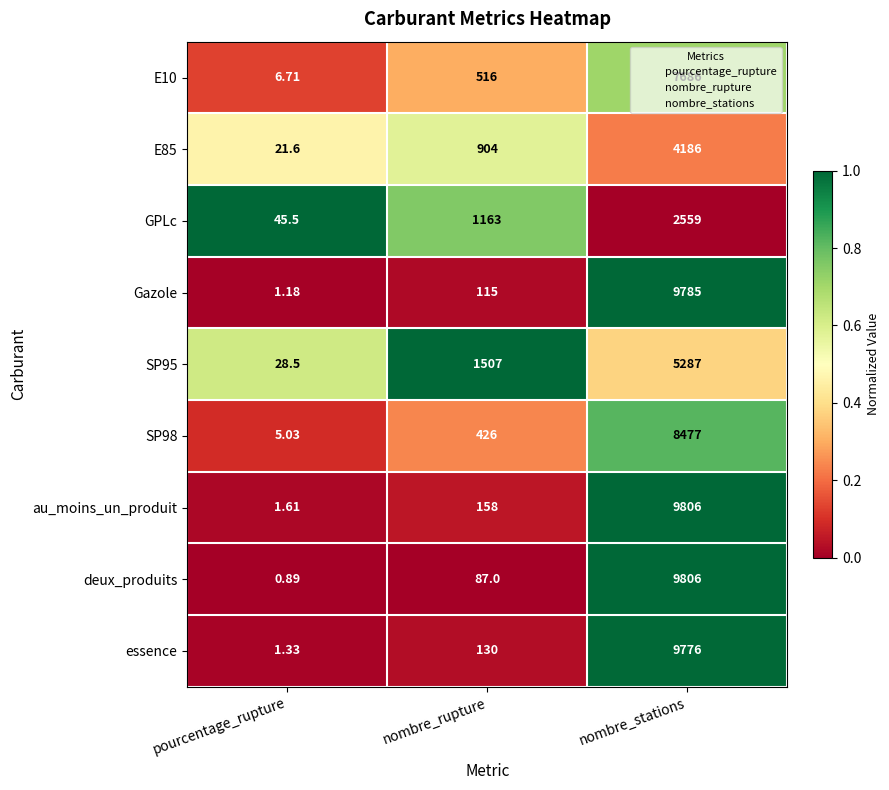

Which category has the highest value in the essence series?

nombre_stations